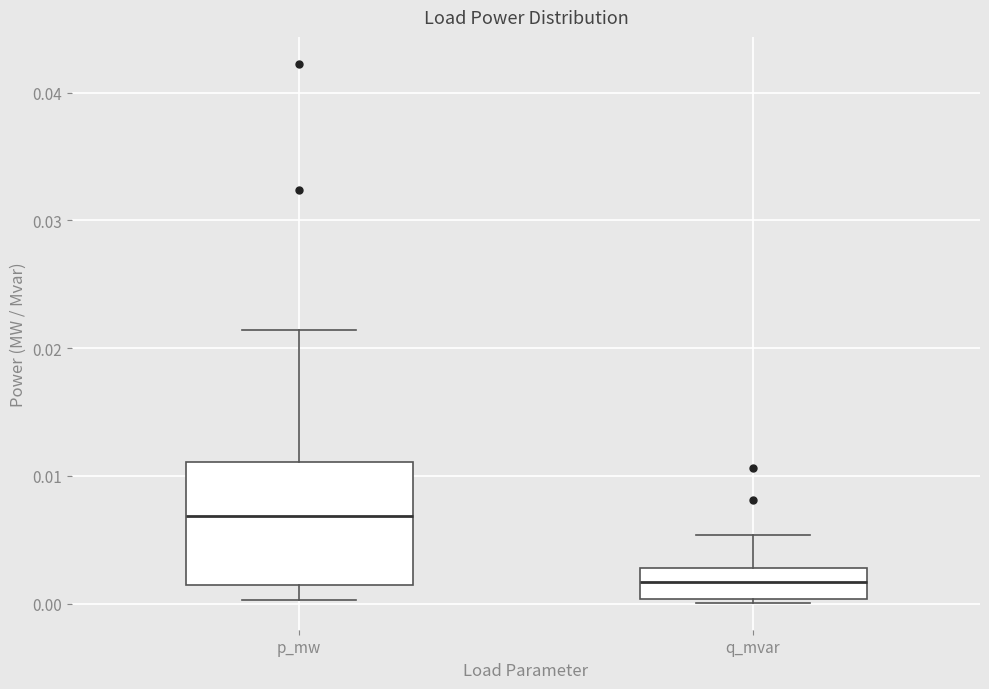

Comparing the boxes themselves (not the whiskers), which one is the tallest?

p_mw